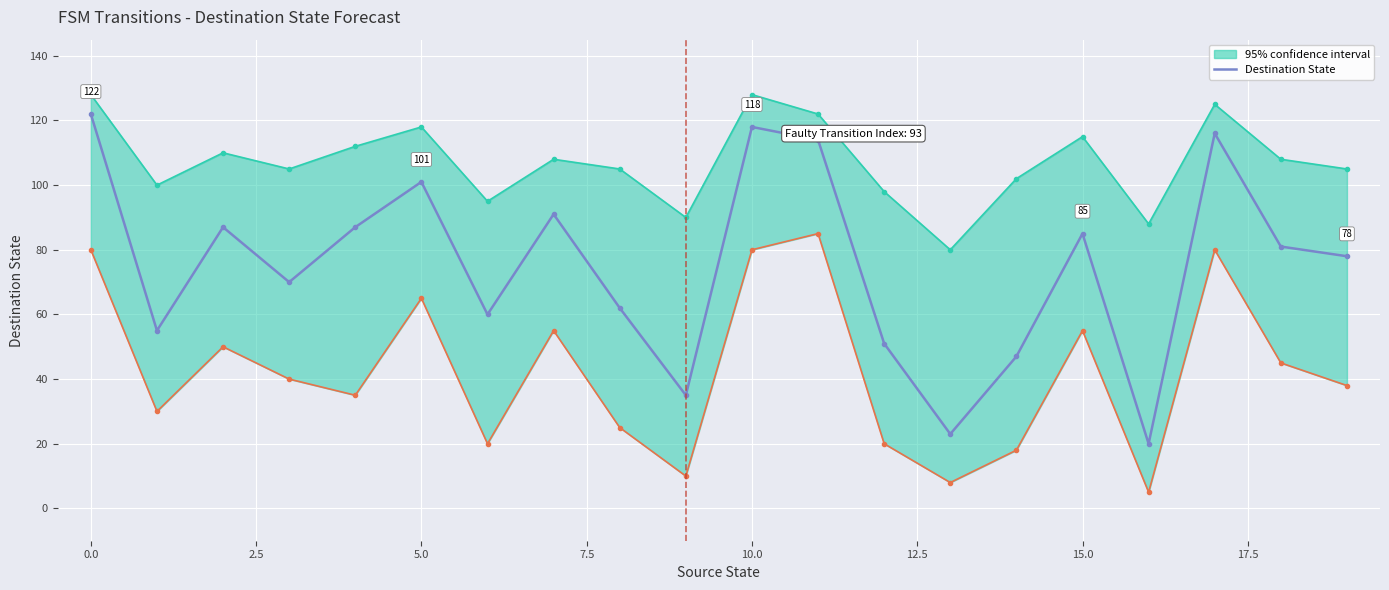

True or false: the data has more than 2 interior local peaks.

True